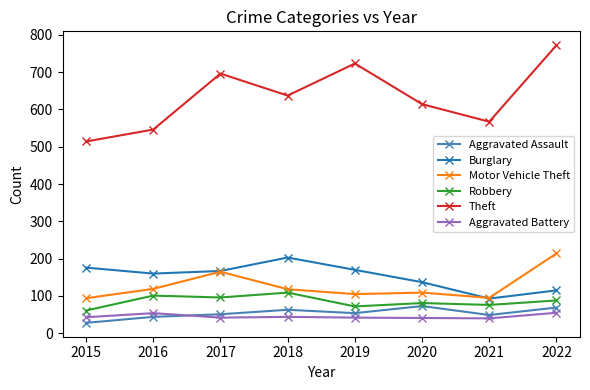

Which series has the largest range (max minus min)?

Theft